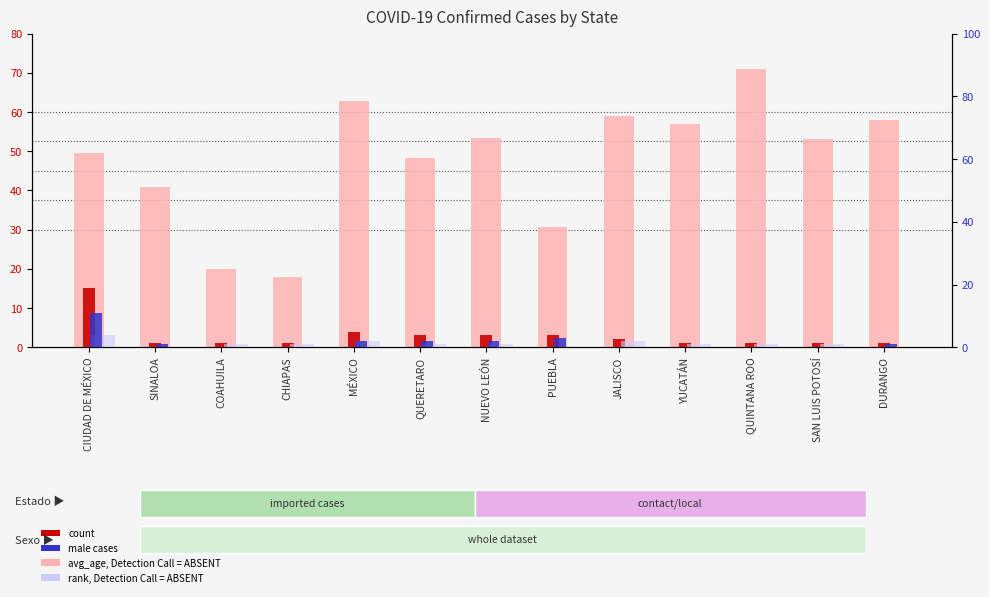

What is the maximum value shown in the chart?

71.0